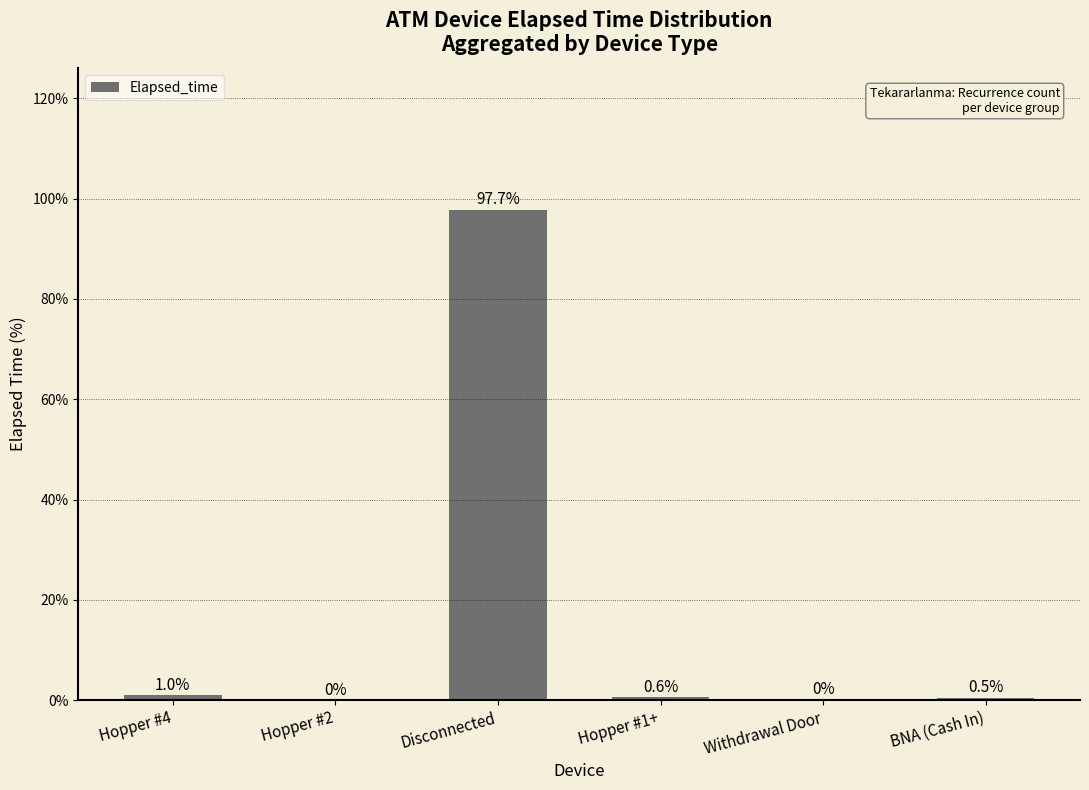

Read the value at Hopper #4.

1.0